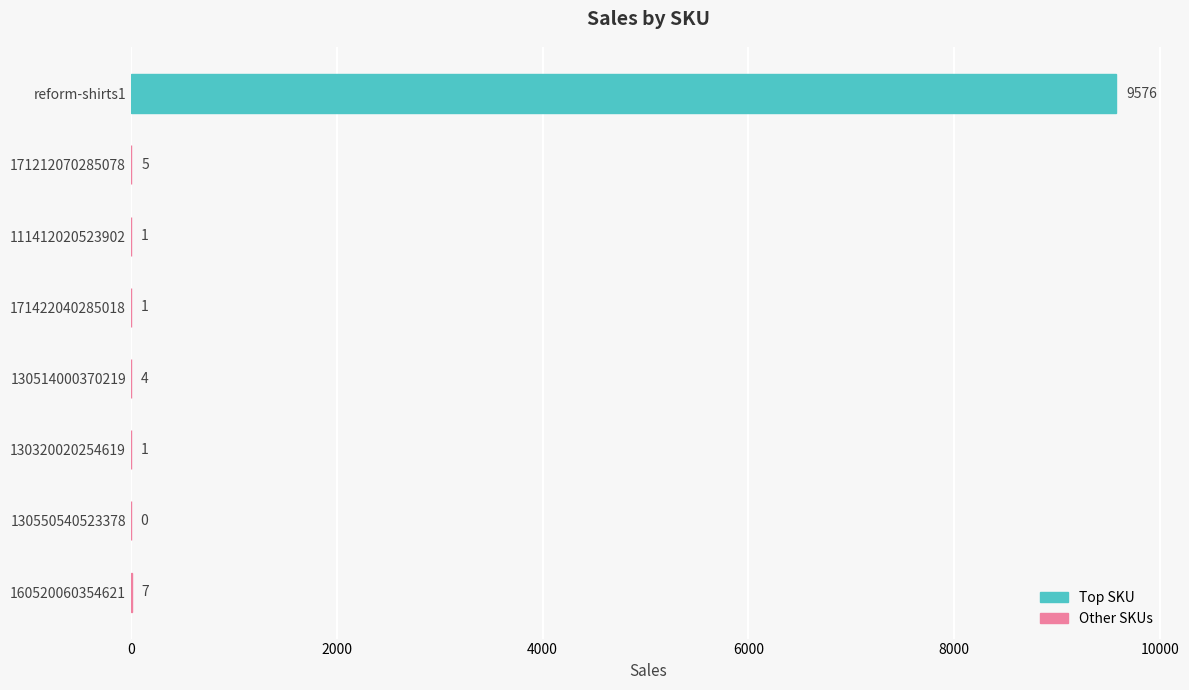

How many distinct data groups are displayed?

1